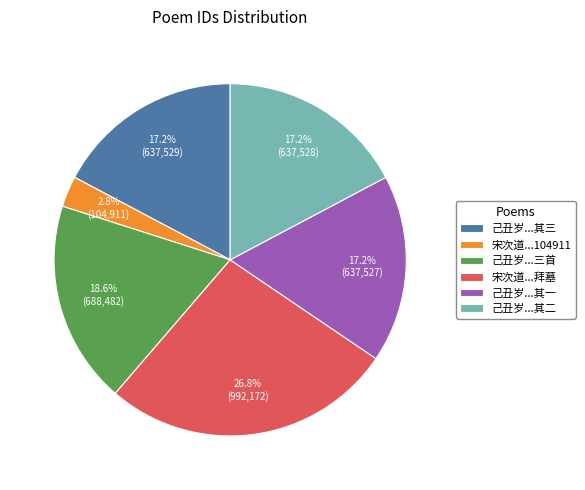

Count the number of slices in the pie.

6